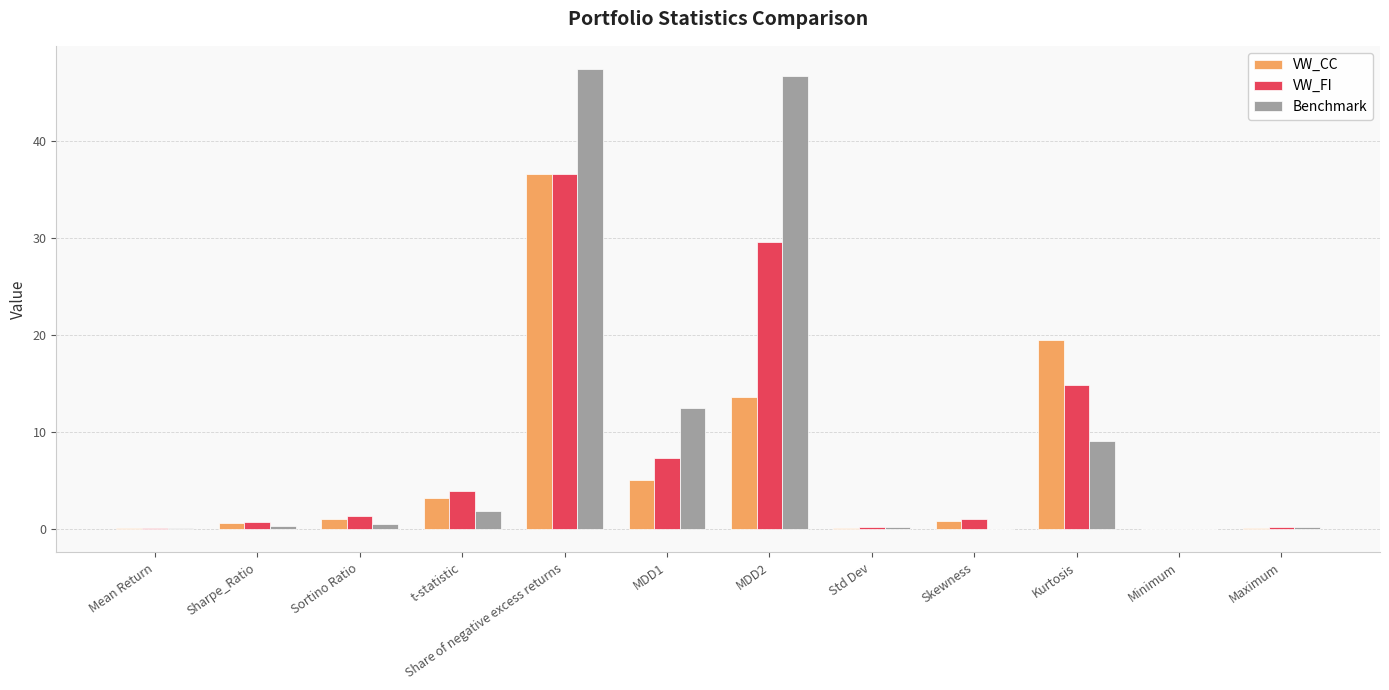

What is the difference between the Benchmark values at Maximum and Kurtosis?

8.9